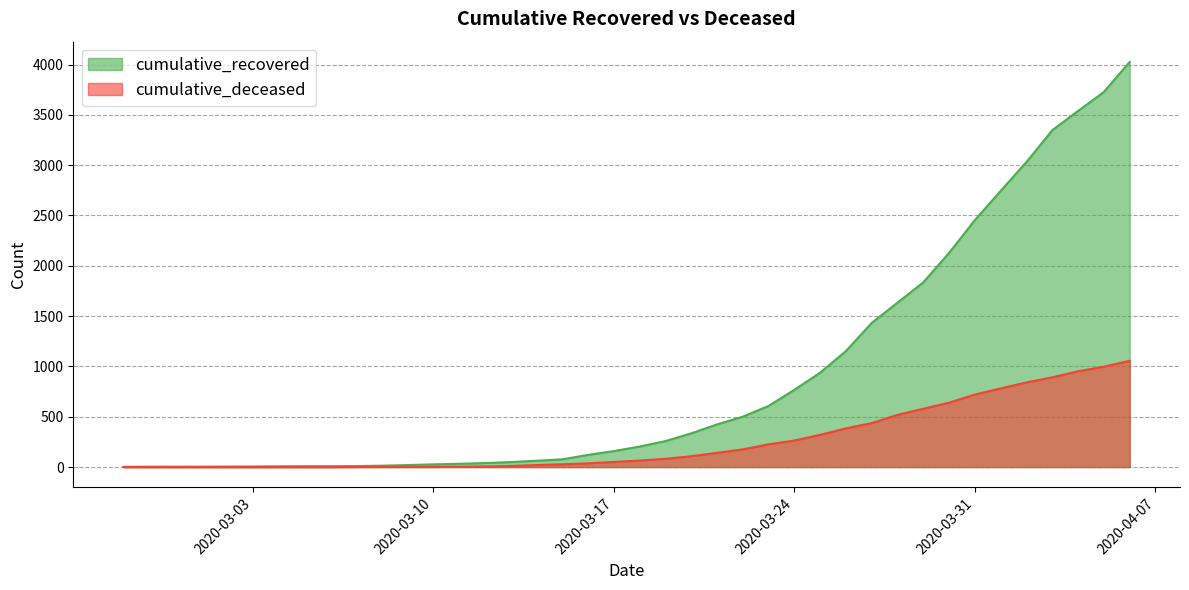

How many lines are shown in the chart?

2